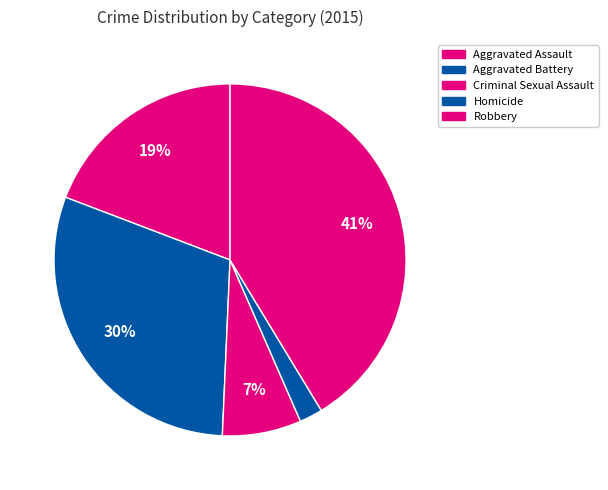

Is it true that Aggravated Assault is 19% of the pie?

True